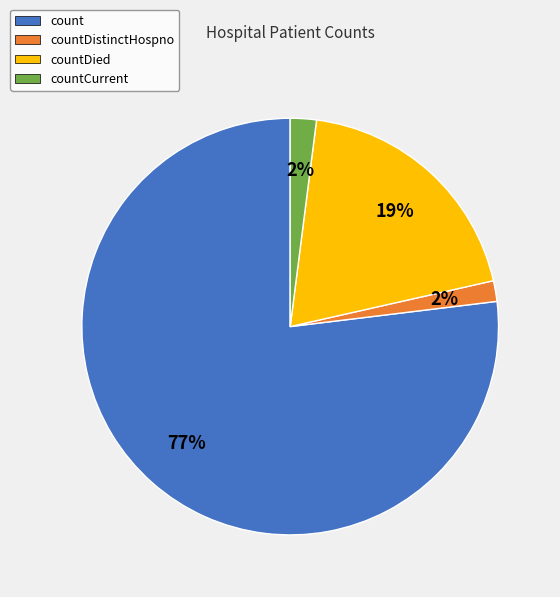

Count the number of slices in the pie.

4